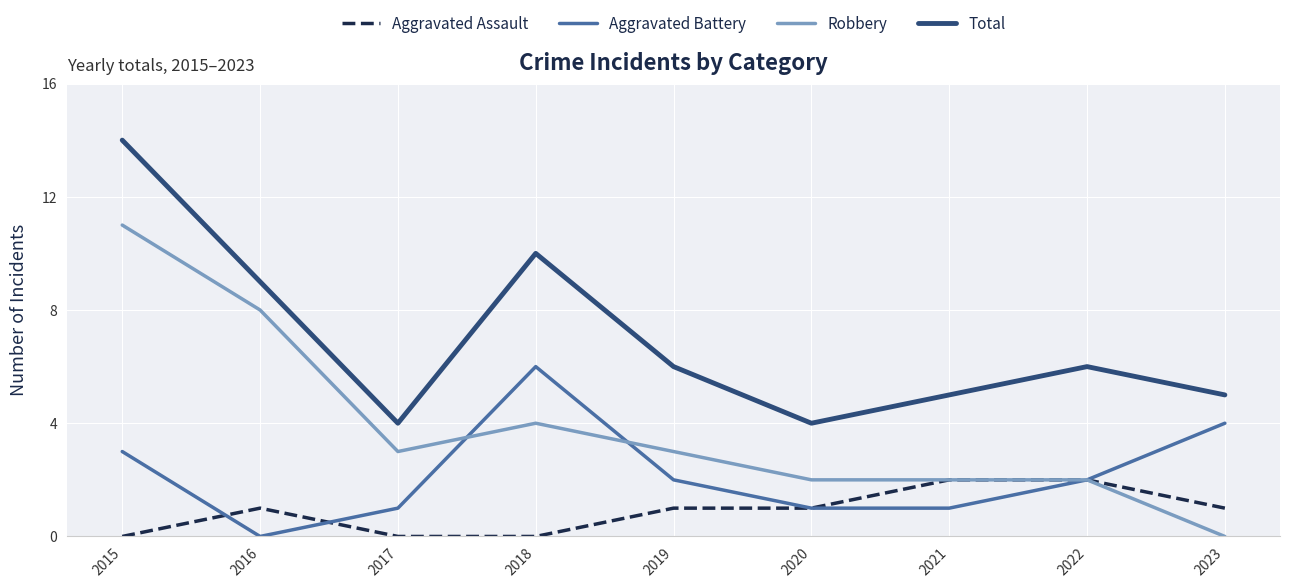

What is the greatest value displayed?

14